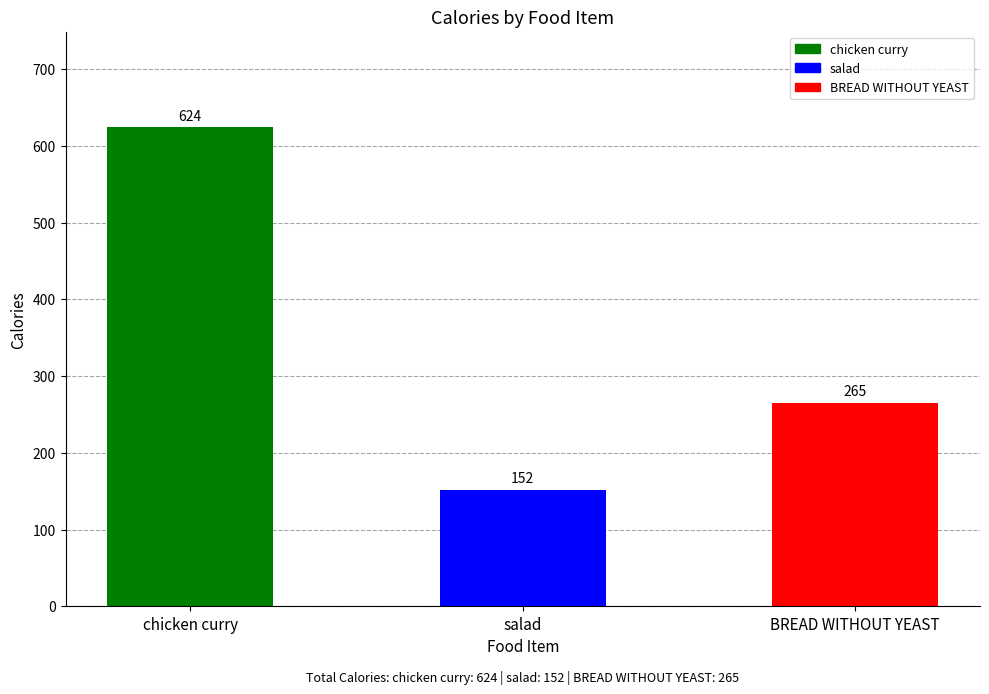

What is the sum of the values at salad and BREAD WITHOUT YEAST?

417